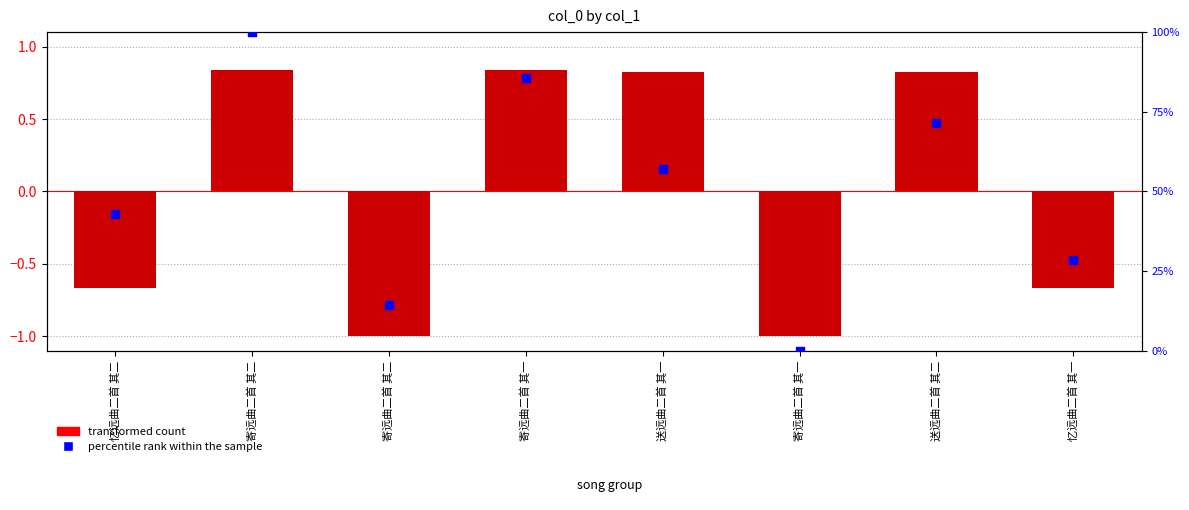

At how many categories does at least one series exceed 85?

2